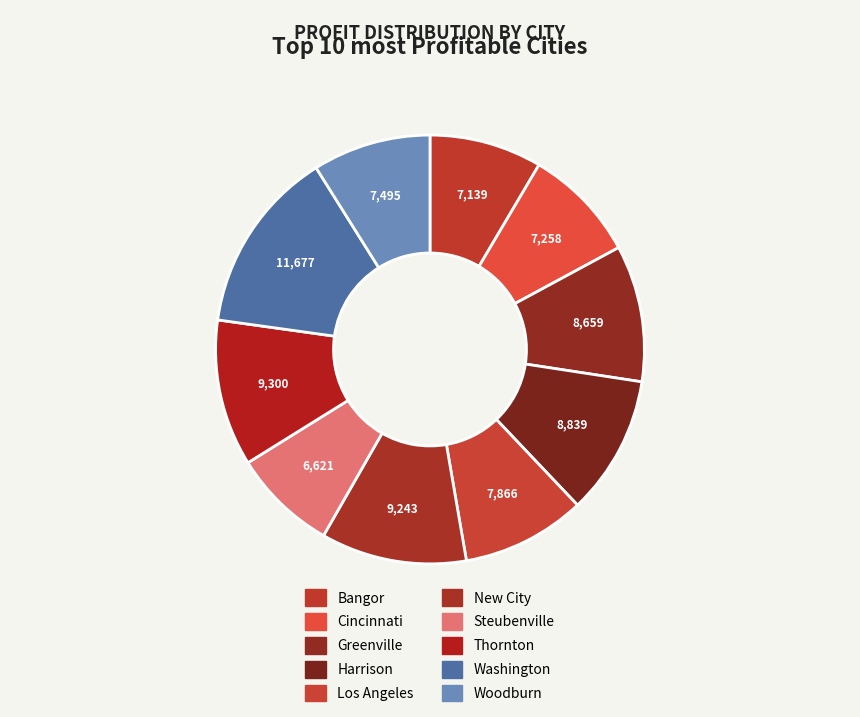

True or false: Woodburn accounts for 9% of the total.

True